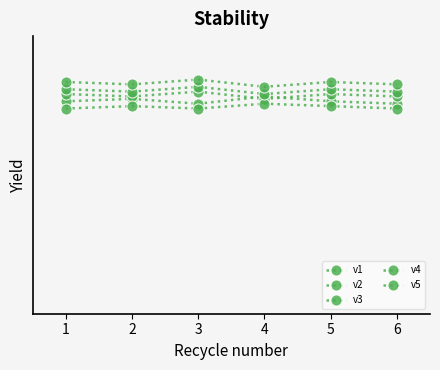

Does the chart have visible grid lines?

No